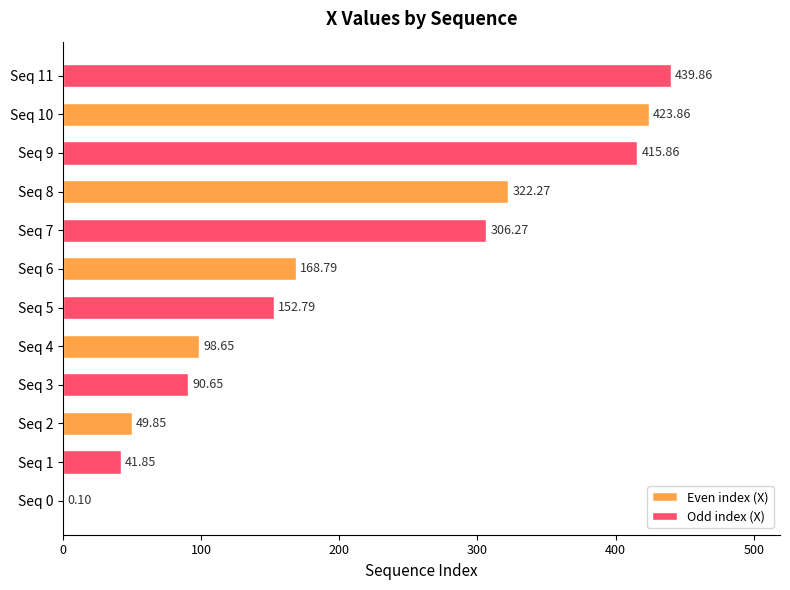

Between Seq 2 and Seq 4, which series saw the biggest shift?

Odd index (X)